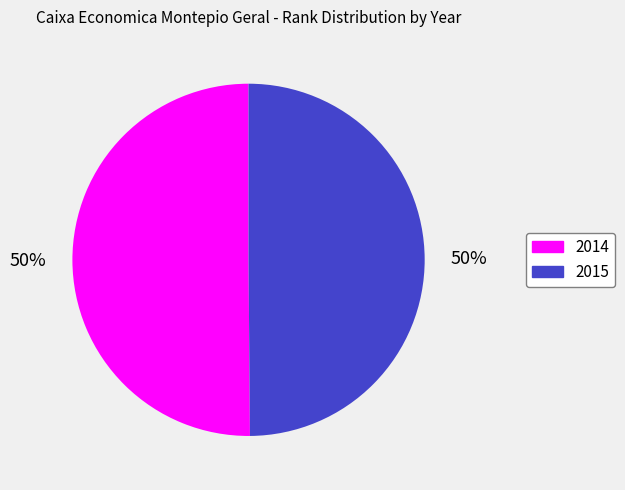

To the nearest percent, what portion does 2014 represent?

50%